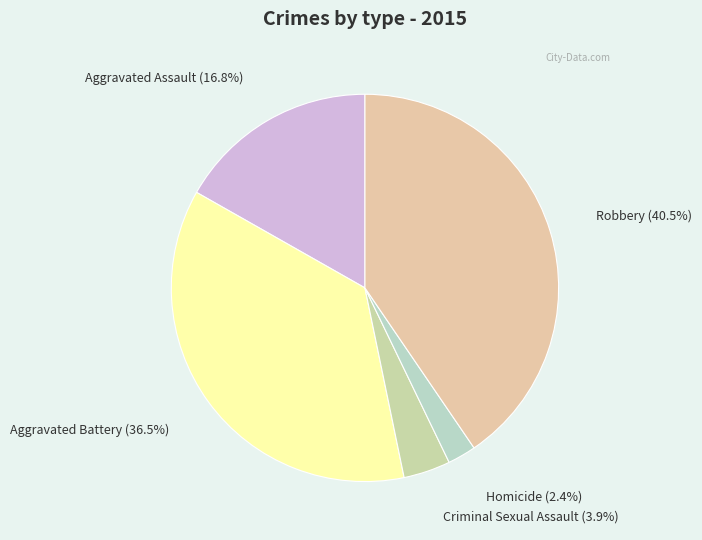

Rank the categories by value from lowest to highest.

Homicide, Criminal Sexual Assault, Aggravated Assault, Aggravated Battery, Robbery